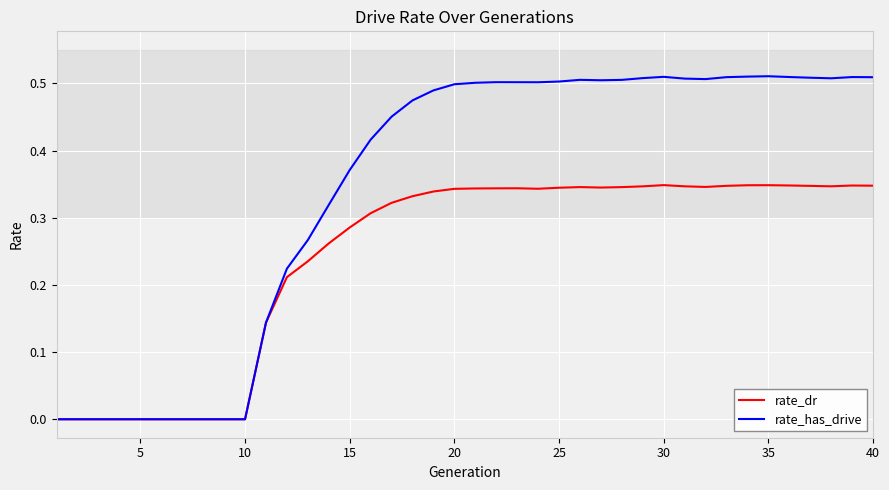

Rank the series by their maximum value, from lowest to highest.

rate_dr, rate_has_drive